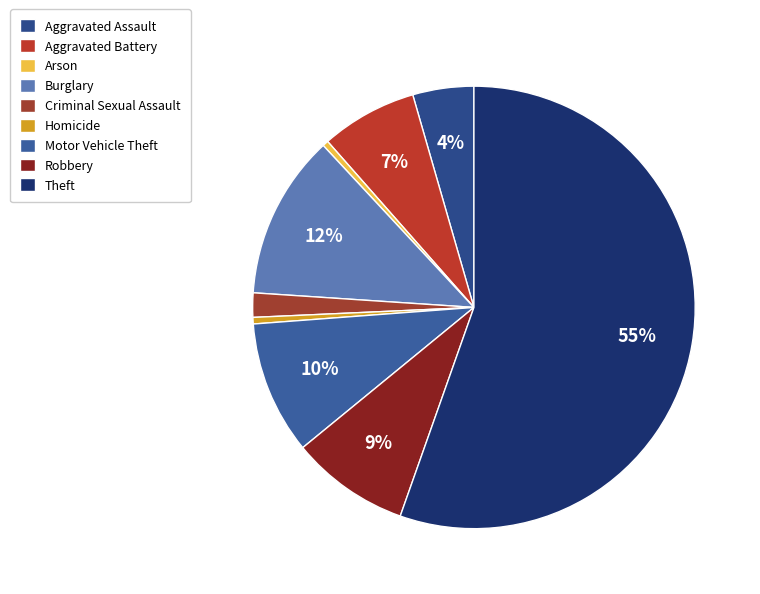

To the nearest percent, what is the average slice percentage?

11%